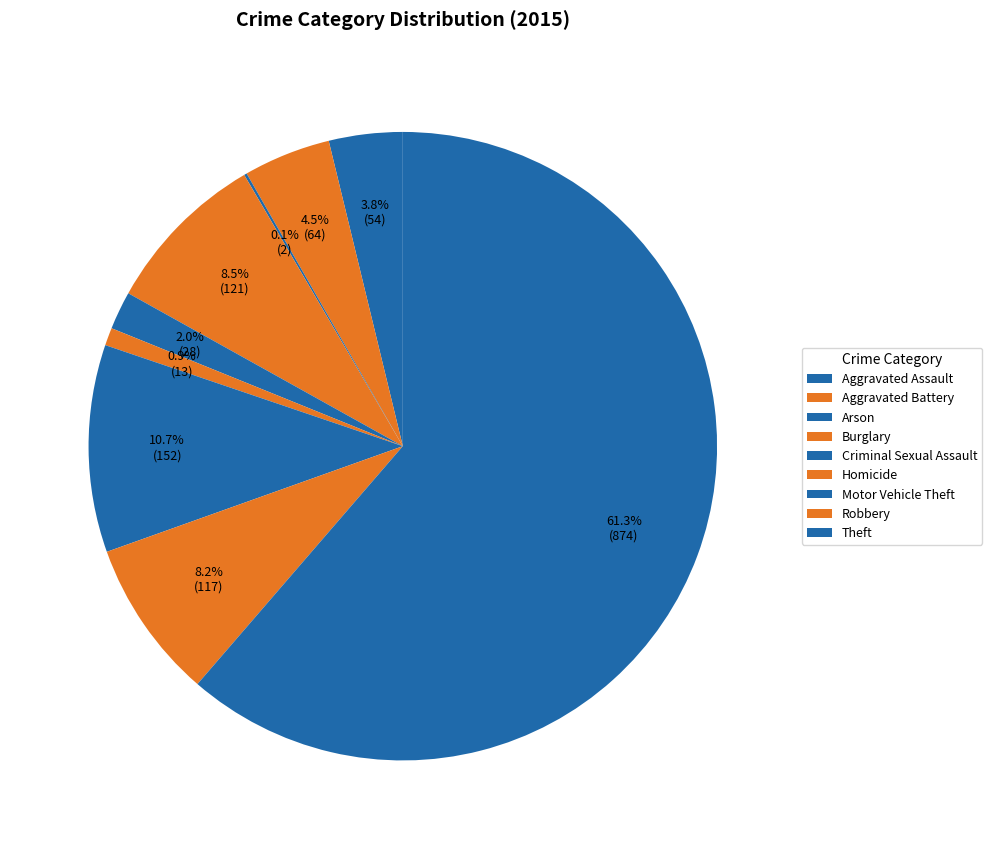

What is the change in value from Criminal Sexual Assault to Motor Vehicle Theft?

+124